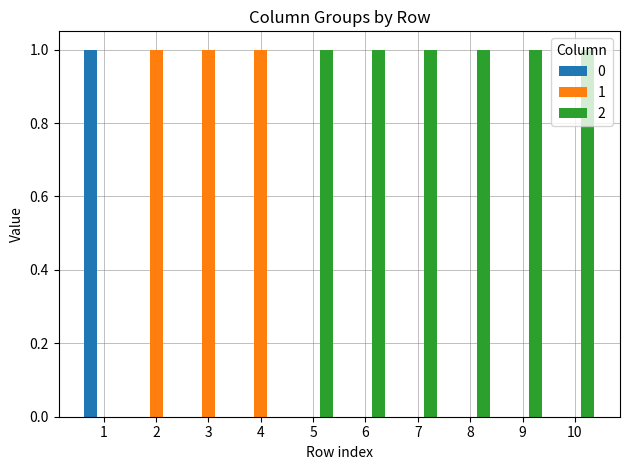

Is the value of 0 at 2 greater than the value of 2 at 6?

No